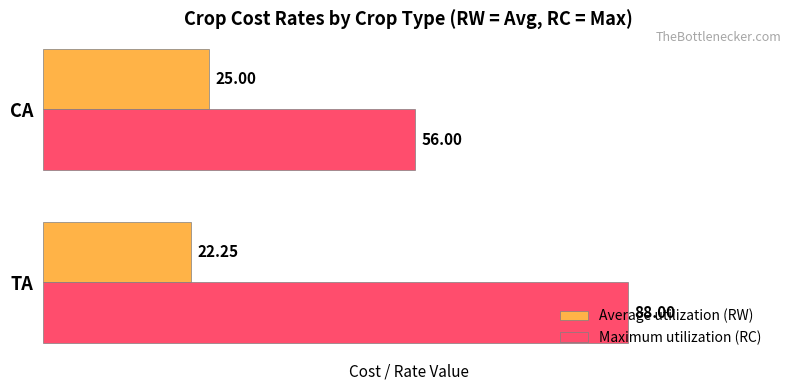

At which category is the sum across all series the highest?

TA